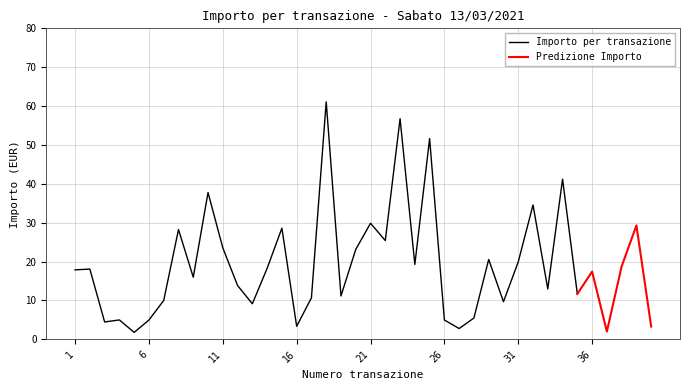

At which label does Importo per transazione reach its peak?

18